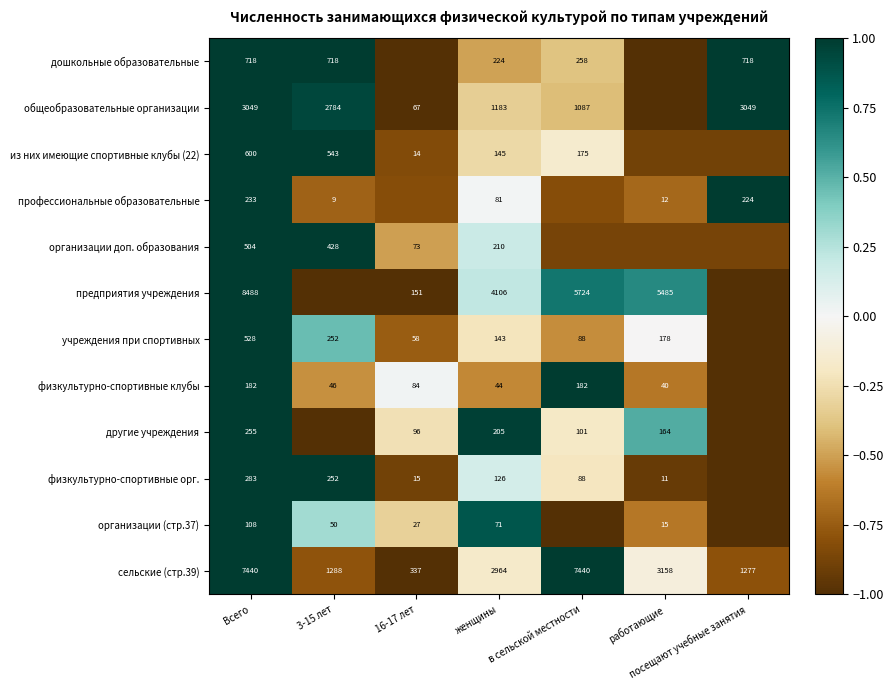

What is the minimum value shown in the chart?

-1.0